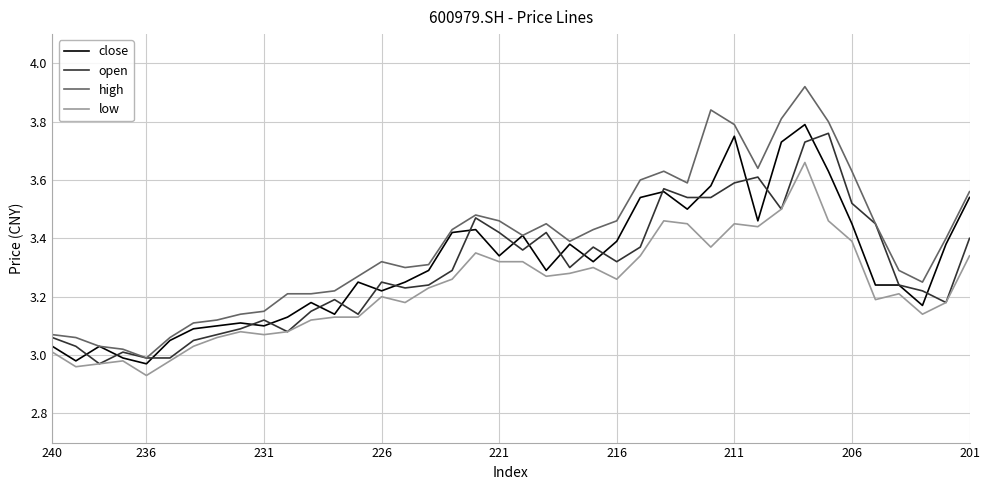

True or false: high and low cross at least once.

False